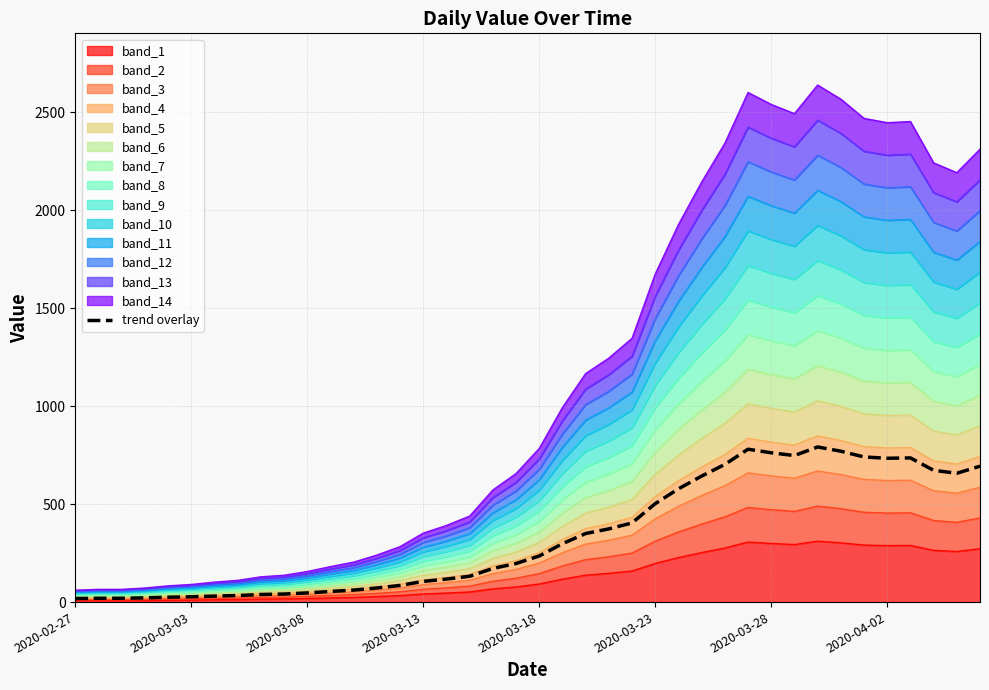

What is the minimum value shown in the chart?

18.3